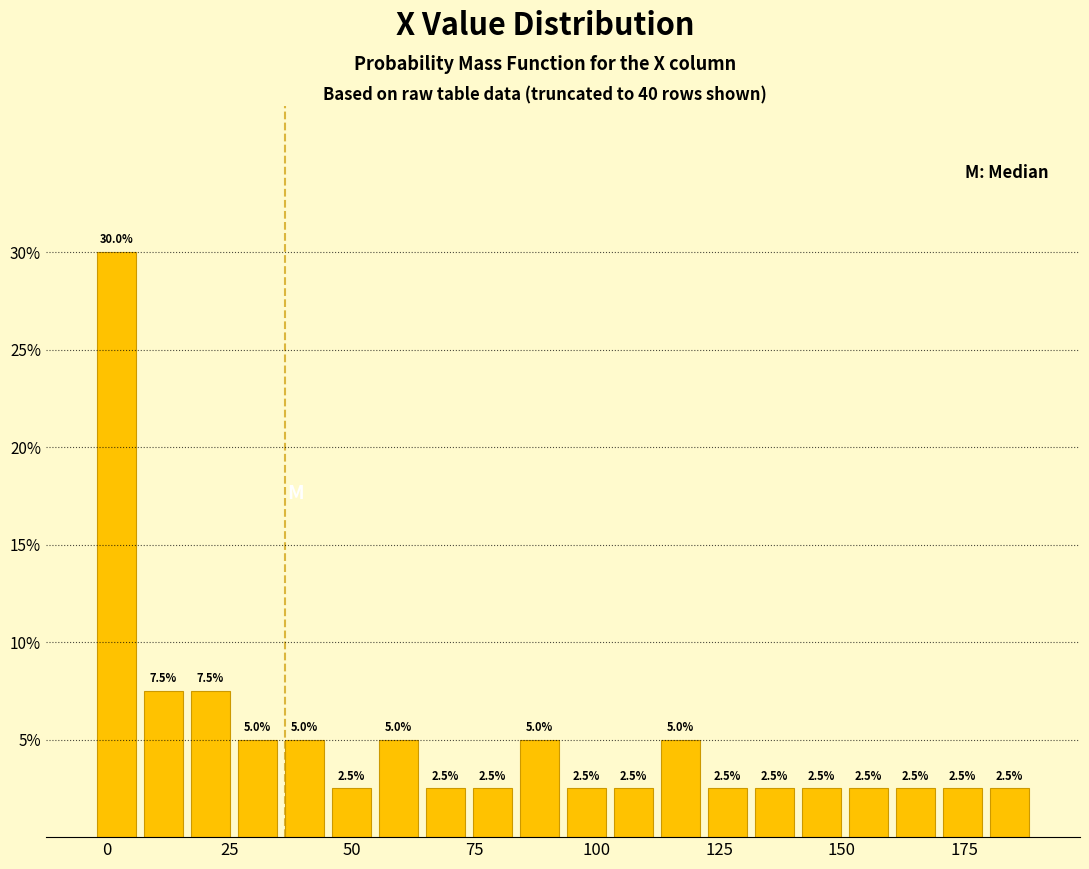

Around what value on the x-axis is the tallest bar? Give the approximate position of its centre, as read against the axis.

0